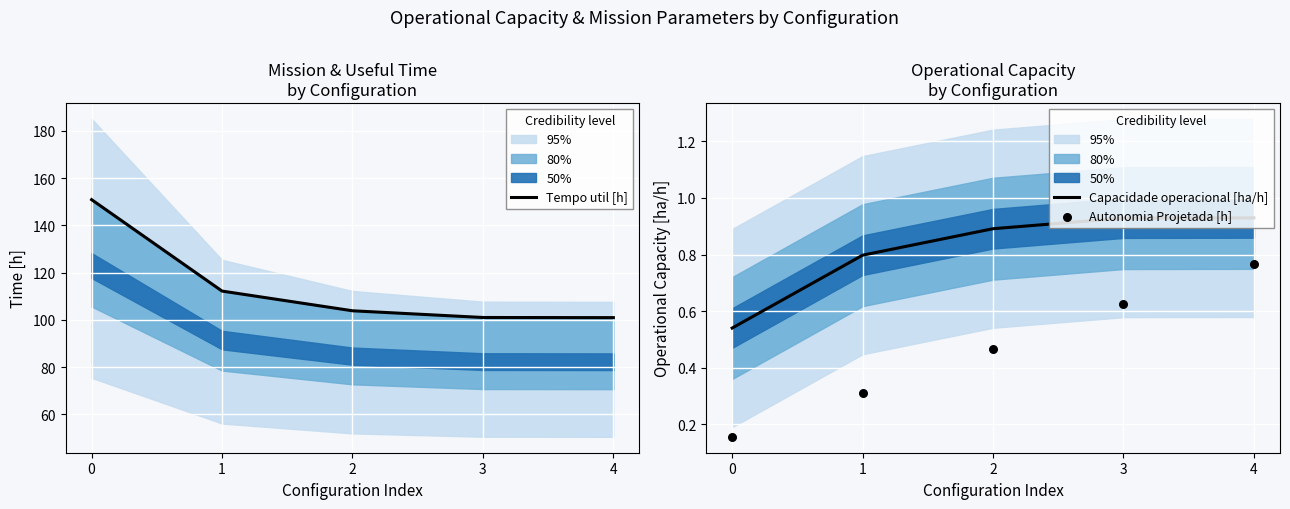

Which series reaches the minimum Y coordinate?

Autonomia Projetada [h]